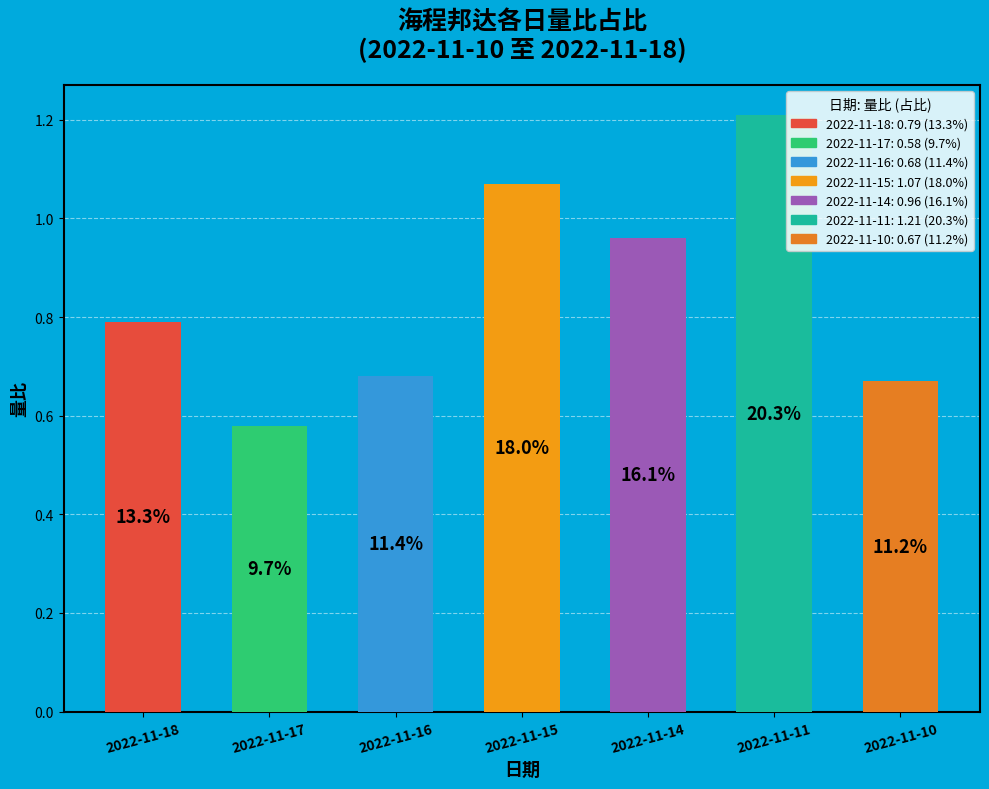

Does the chart contain any negative values?

No